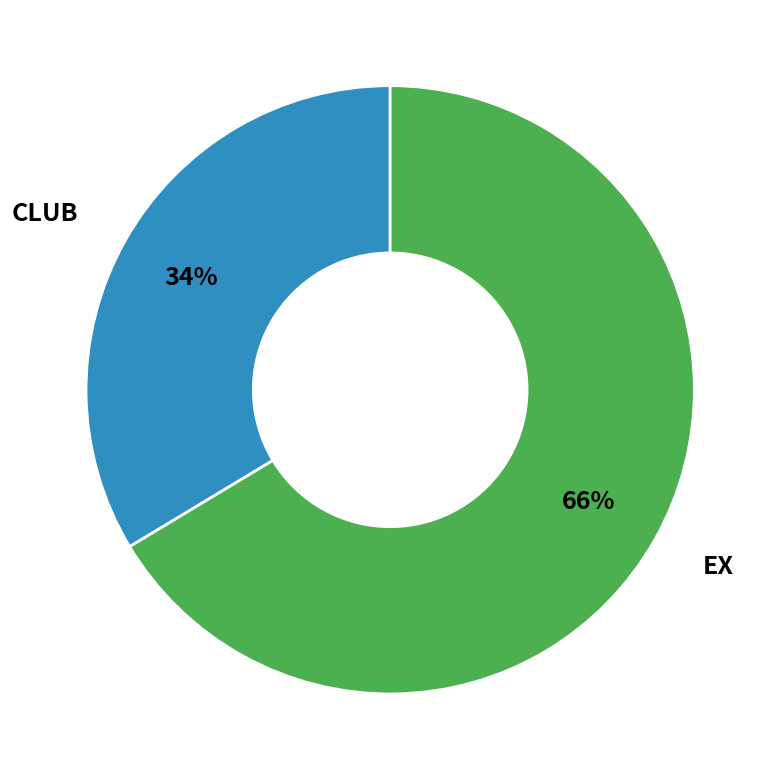

Is there any slice that represents more than half of the pie?

Yes